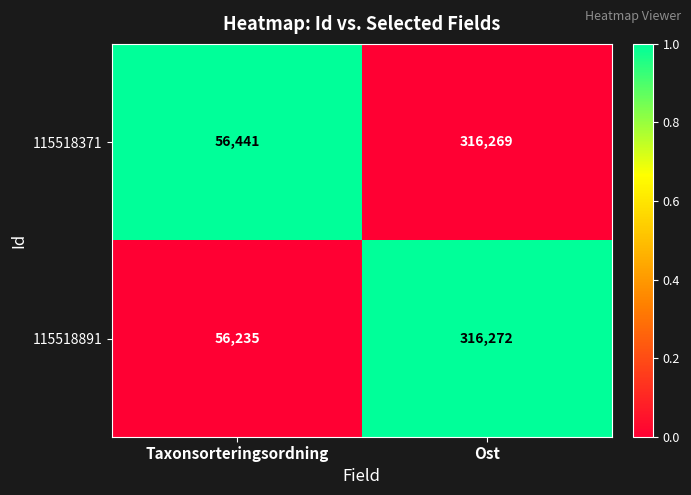

What is the spread (max minus min) of values at Taxonsorteringsordning?

206